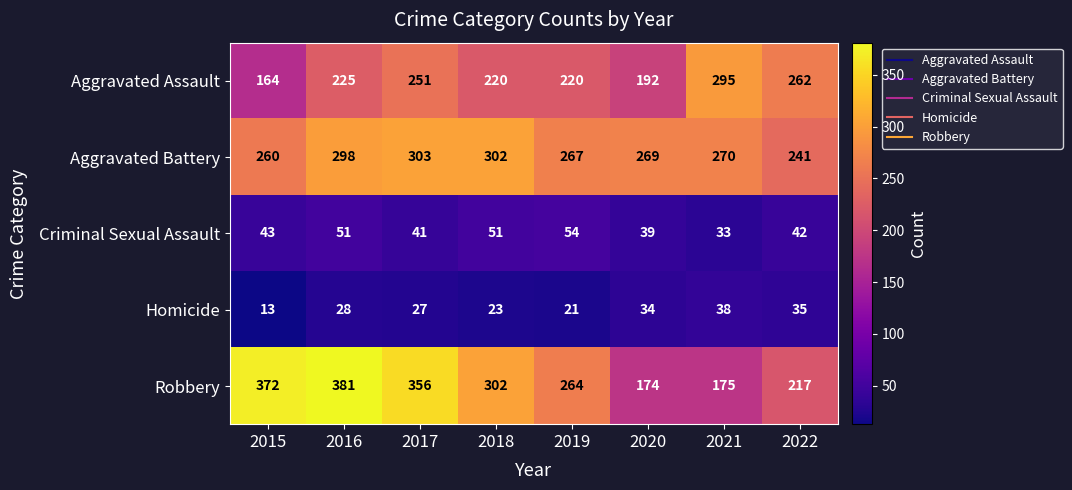

What is the spread (max minus min) of values at 2019?

246